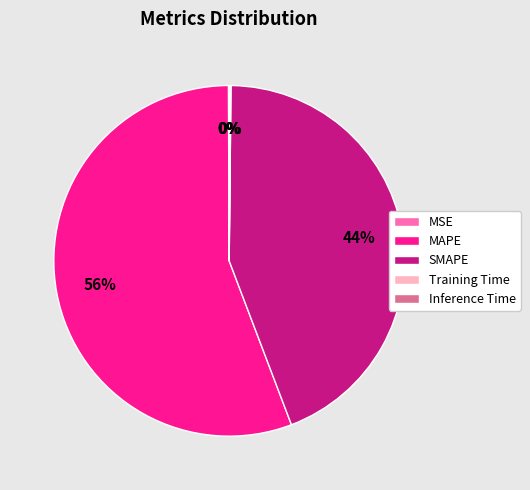

The SMAPE slice represents 52% of the pie. True or false?

False